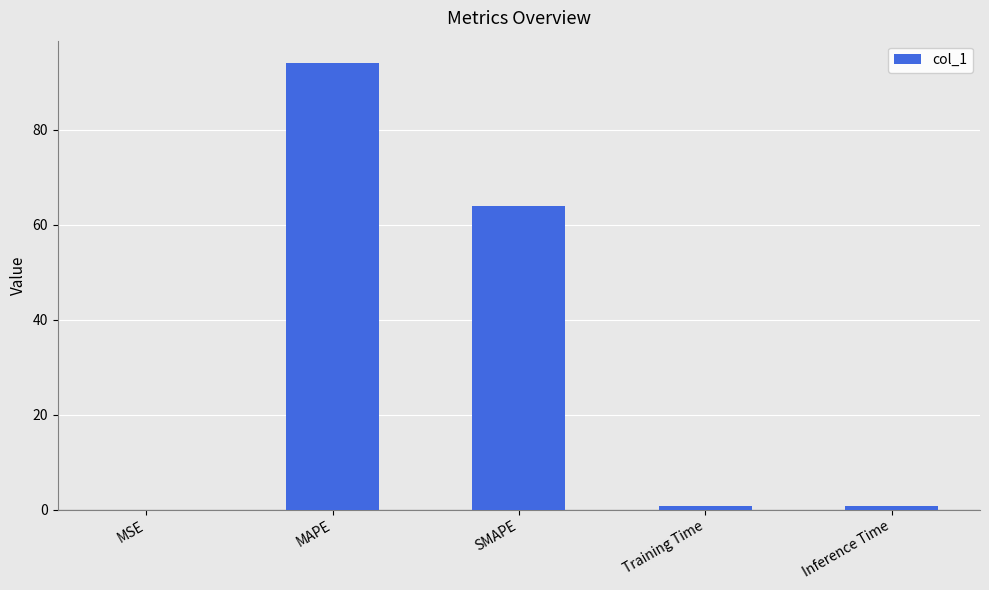

Where is the data nearest to the value 47?

SMAPE